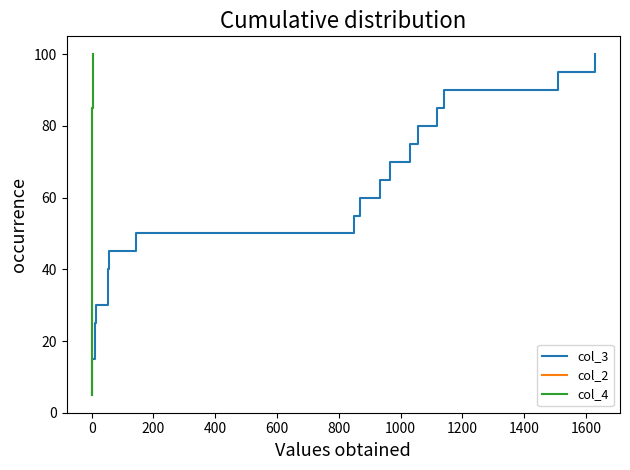

True or false: col_2 and col_4 intersect in this chart.

False